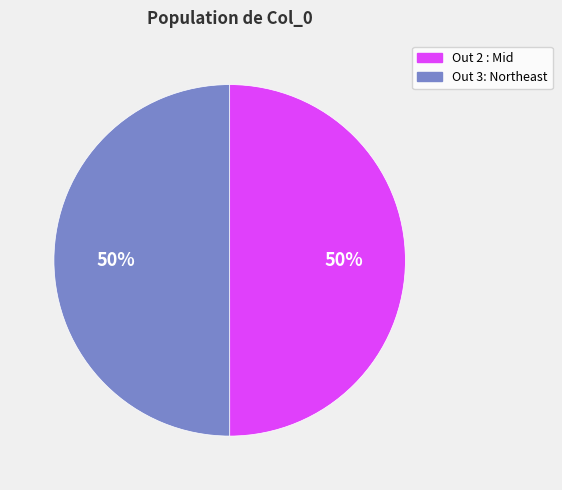

To the nearest percent, what portion does Out 3: Northeast represent?

50%